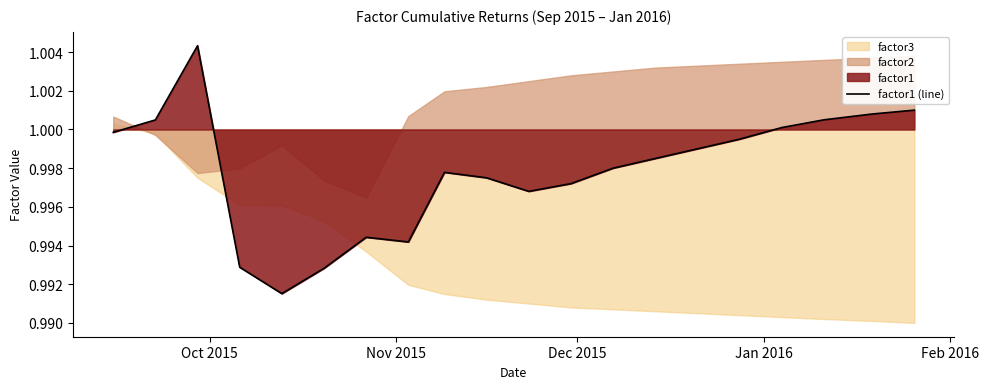

How many interior local peaks (higher than both neighbors) does the data have?

3